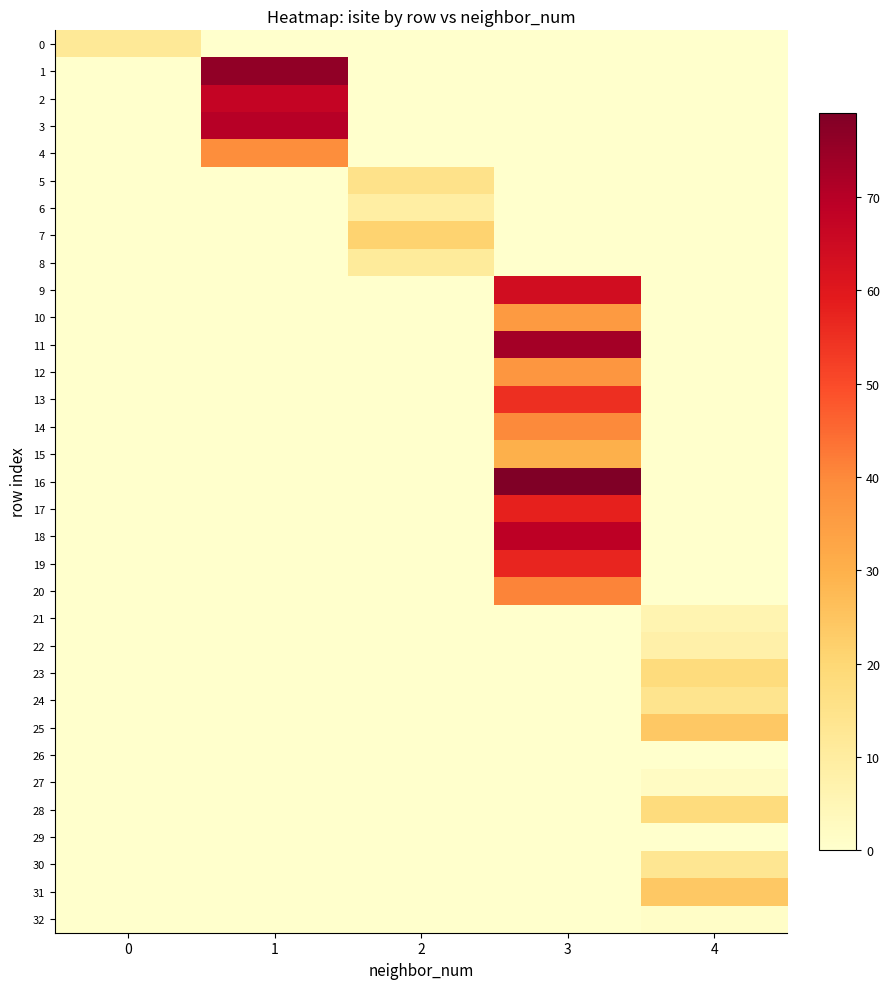

At how many categories does at least one series exceed 74?

2